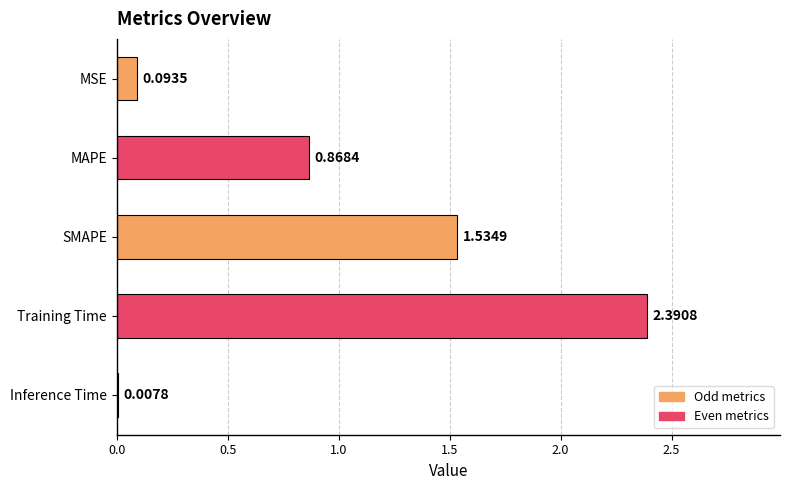

Which has a higher value, MSE or MAPE?

MAPE